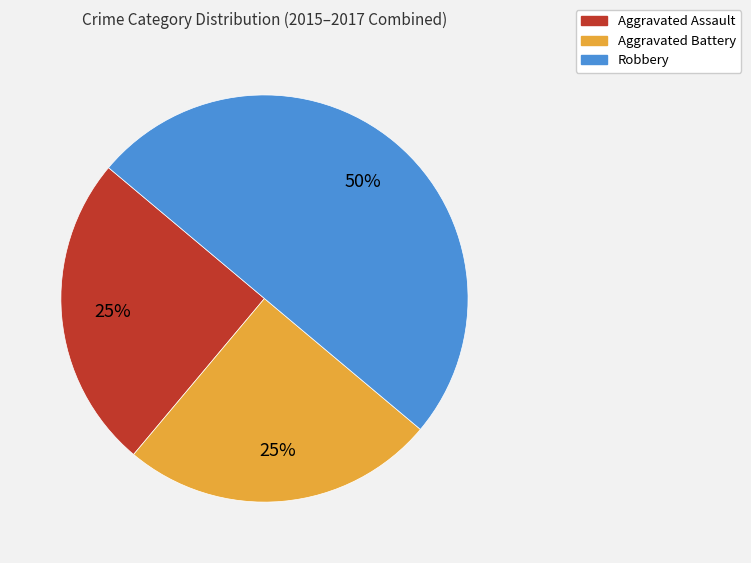

To the nearest percent, what is the combined percentage of Aggravated Assault and Robbery?

75%